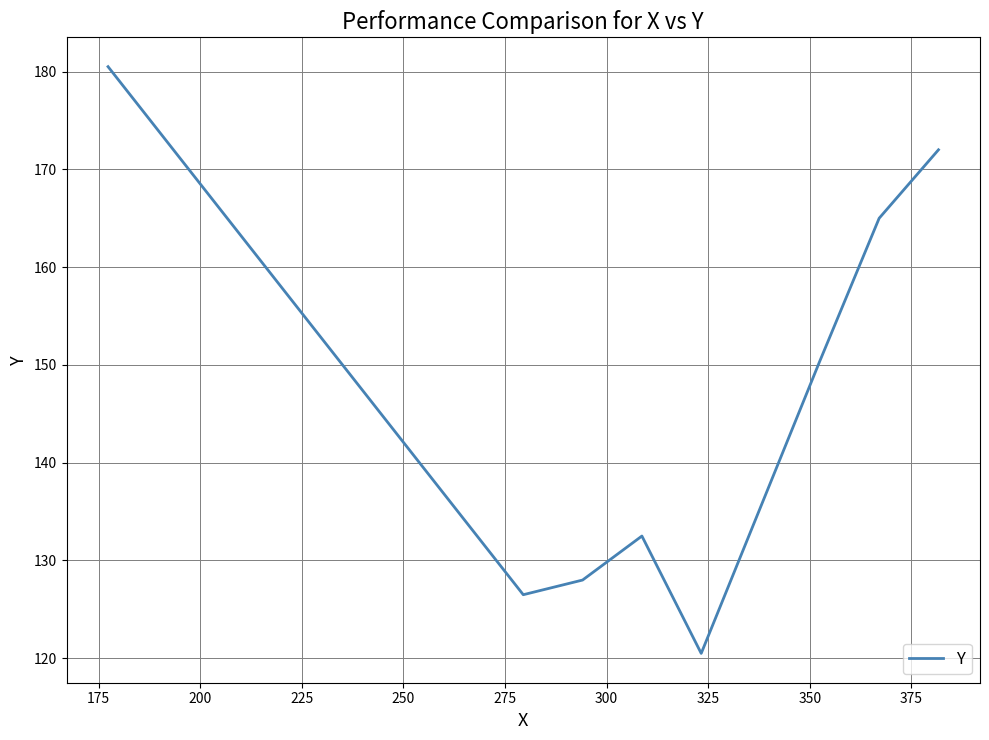

What is the greatest value displayed?

180.5